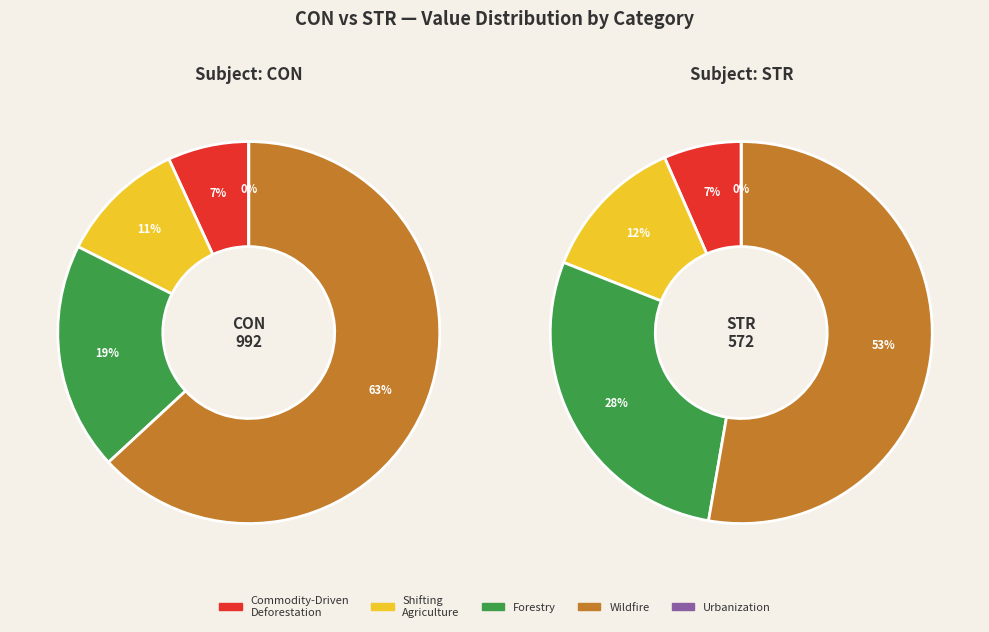

Is it true that 7 is 15% of the pie?

False